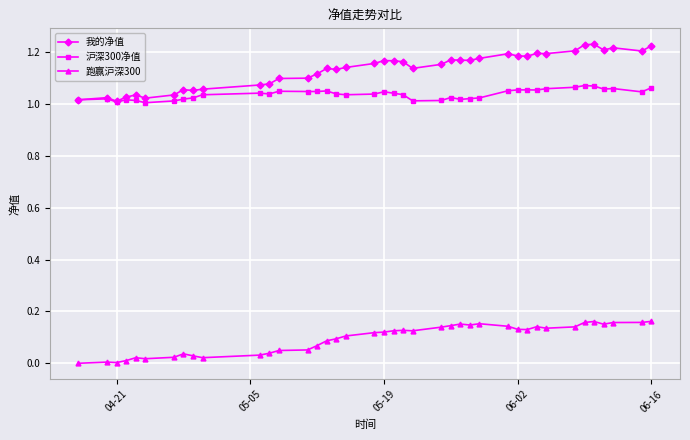

Which series has the widest spread of values?

我的净值